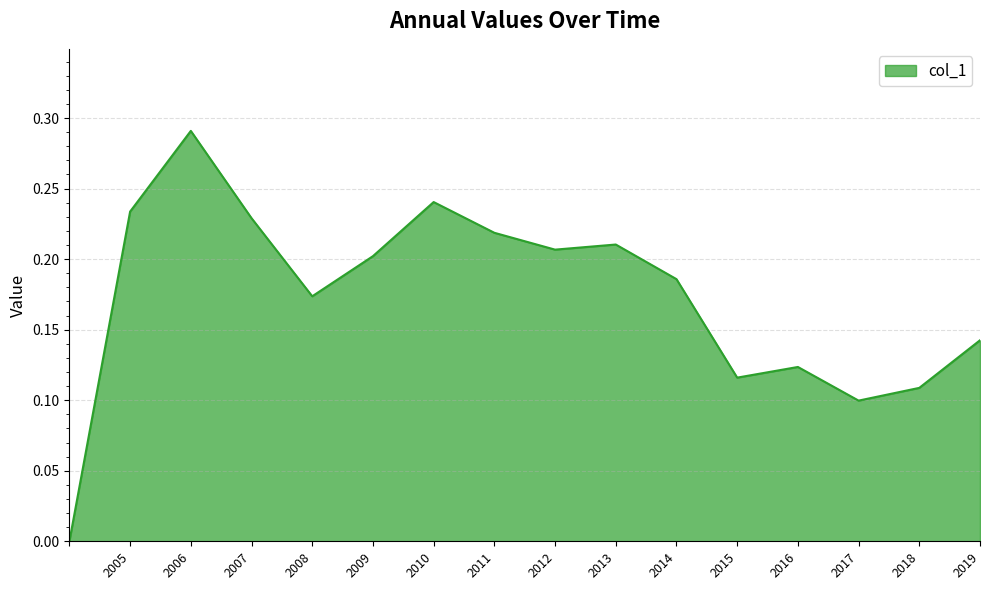

Does the chart display data point markers on the line(s)?

No